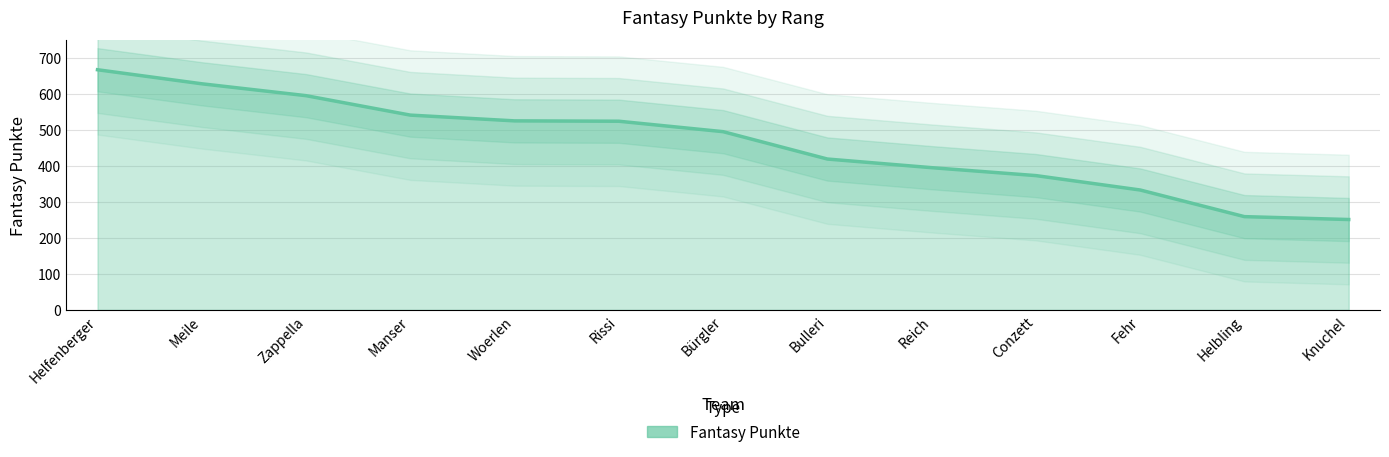

What is the ratio of the value at Zappella to the value at Woerlen?

1.1